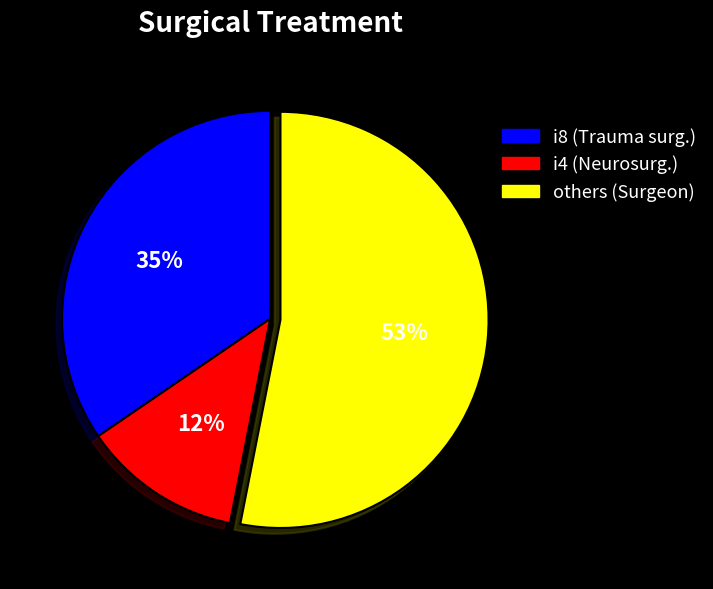

Does any single category account for the majority?

Yes